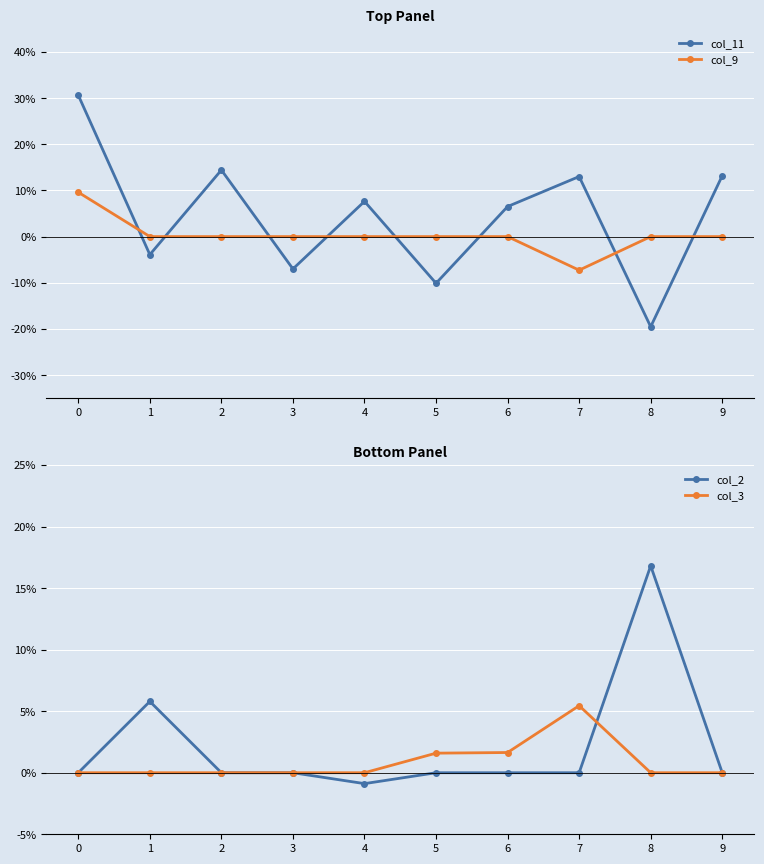

What is the maximum value for col_9?

0.1